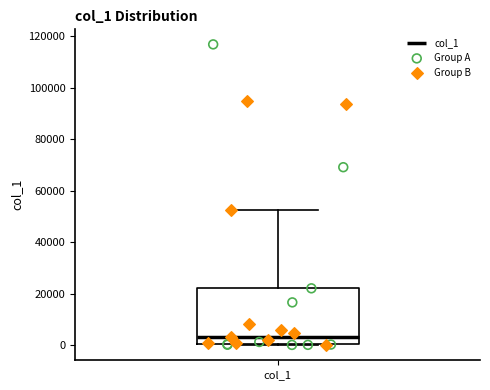

Transcribe this box plot: give where the median line is, the range the box spans, and where the two whiskers end, as read against the y-axis. The values are not printed on the chart, so give them approximately, as read against the axis.

median 4000, box 0 to 22000, whiskers 0 to 52000